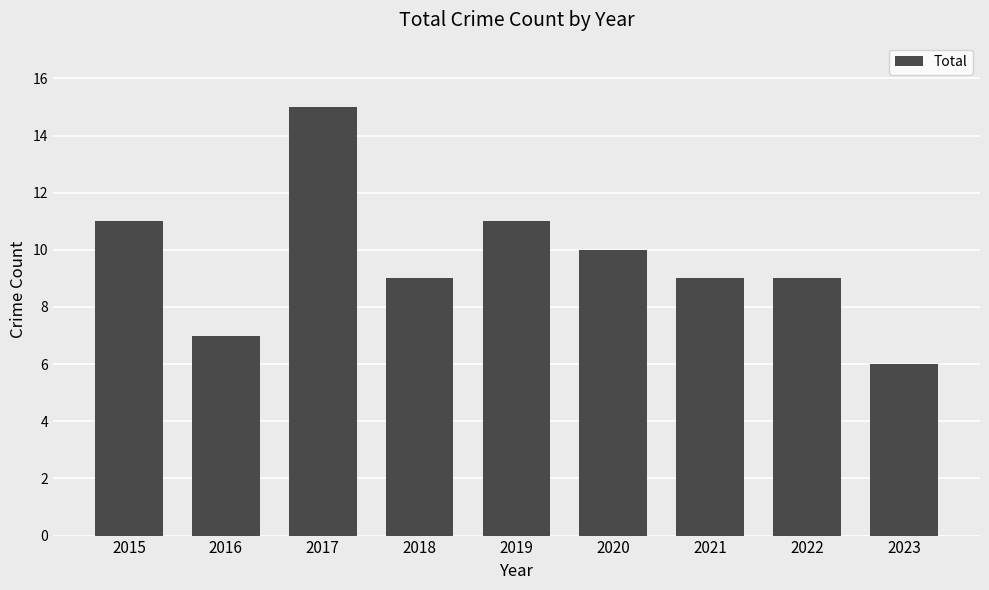

Which category has the highest value across all series?

2017